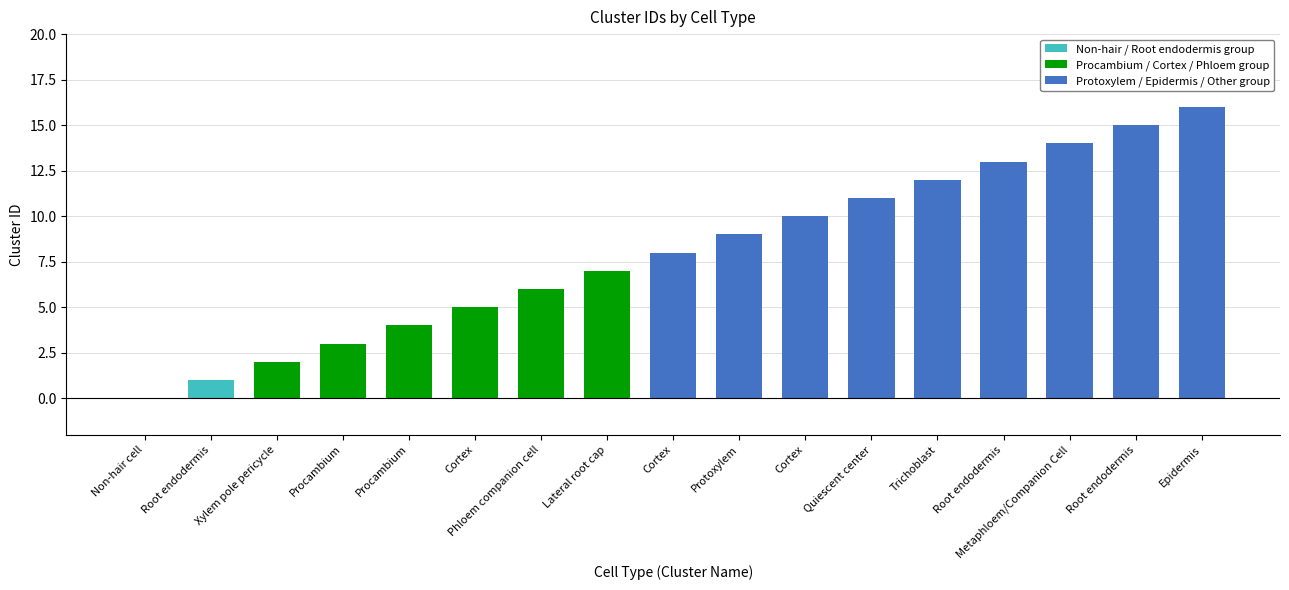

Rank the categories by value from highest to lowest.

Epidermis, Root endodermis, Metaphloem/Companion Cell, Root endodermis, Trichoblast, Quiescent center, Cortex, Protoxylem, Cortex, Lateral root cap, Phloem companion cell, Cortex, Procambium, Procambium, Xylem pole pericycle, Root endodermis, Non-hair cell